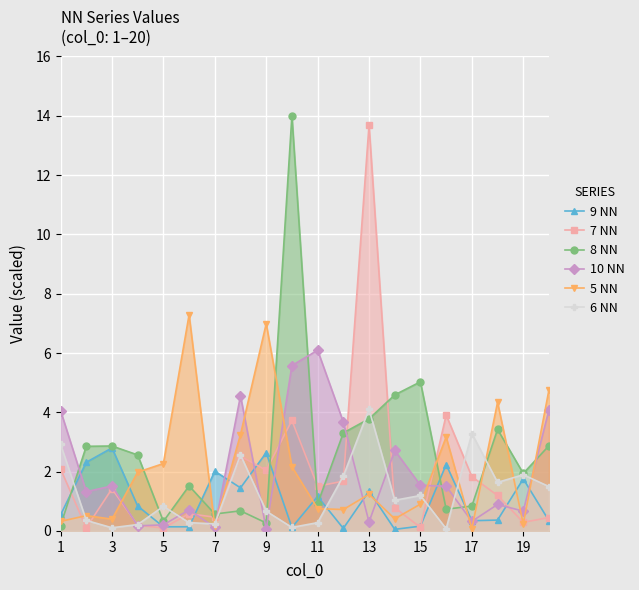

The value of 5 NN at 13 is 1.2. True or false?

True